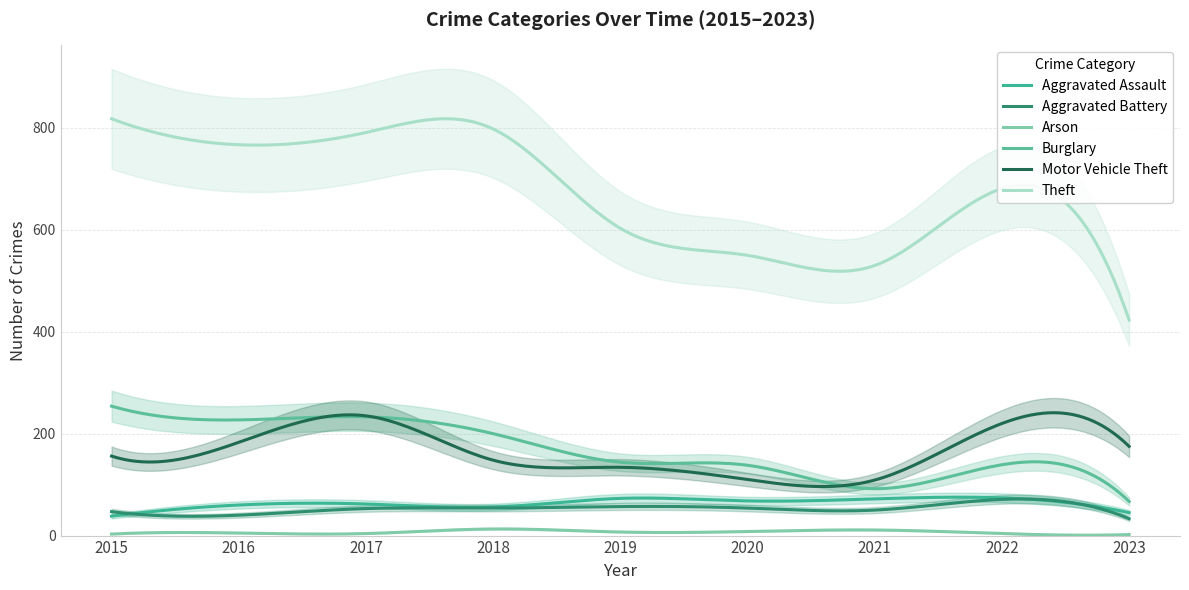

Count the number of categories in the chart.

9